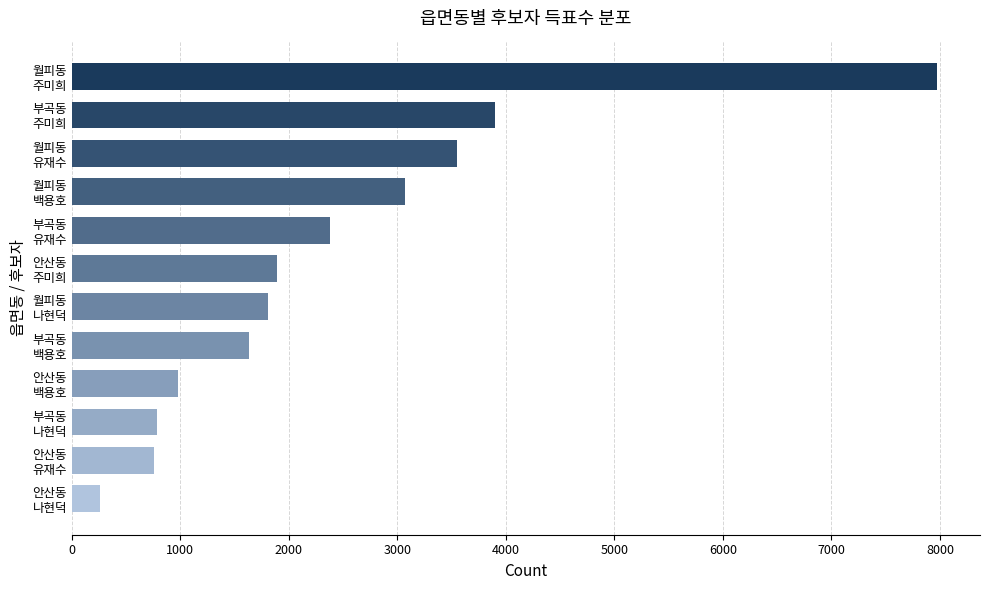

How many series are shown in this chart?

1